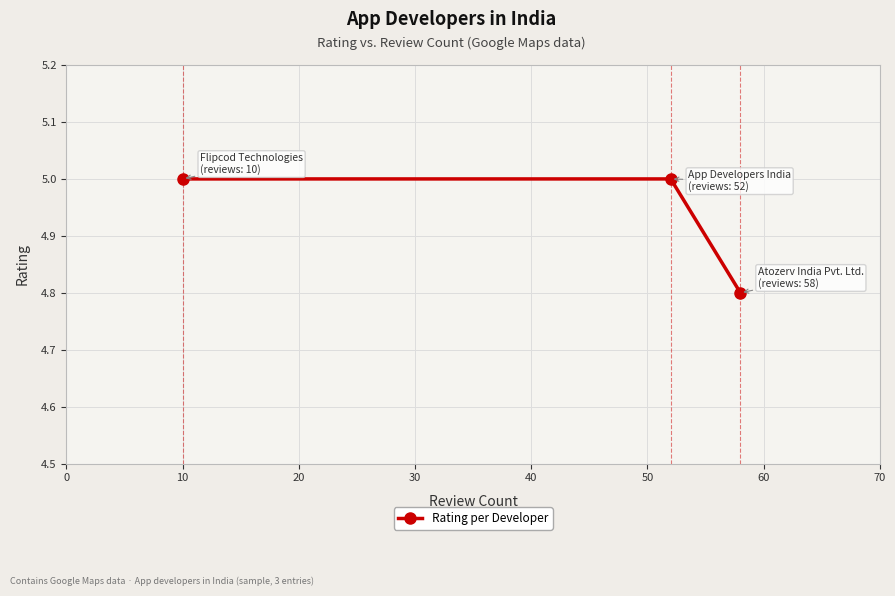

What is the sum of all values?

14.8